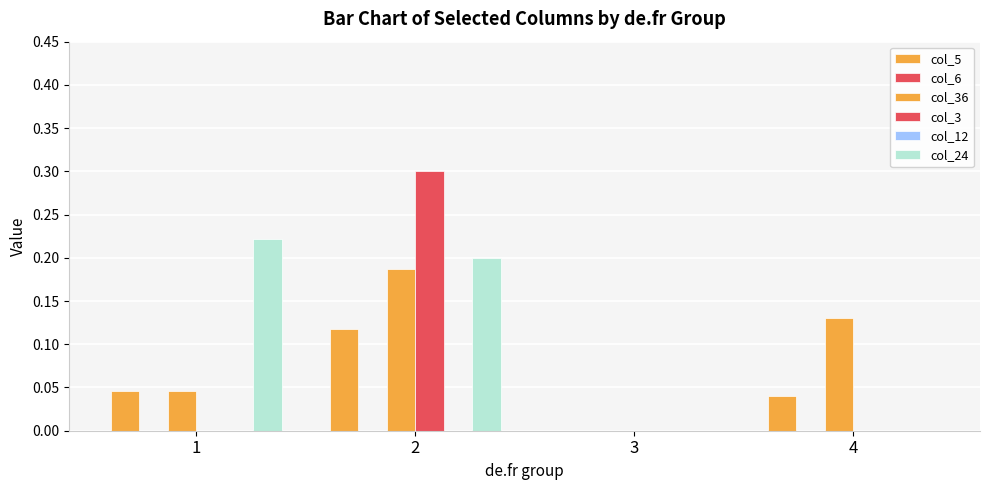

True or false: col_5 has a value of 0.0 at 1.

True